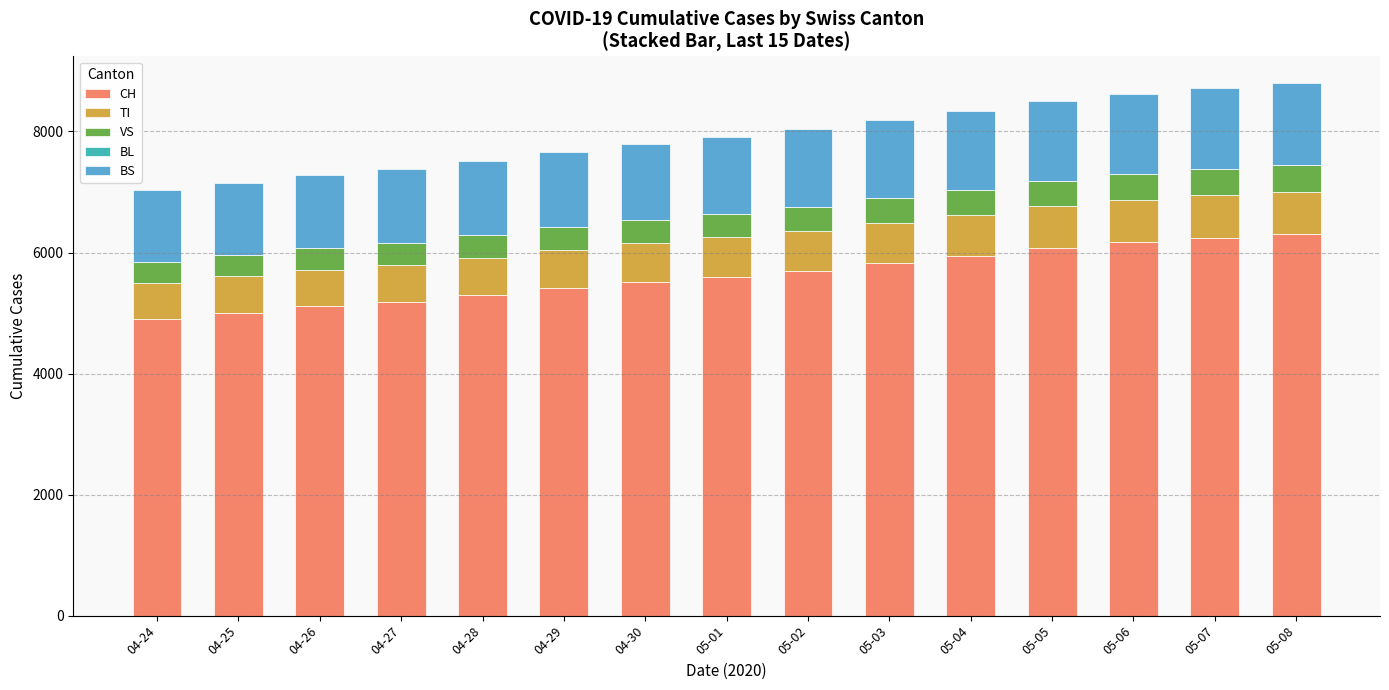

What is the total value across all series at 05-06?

8622